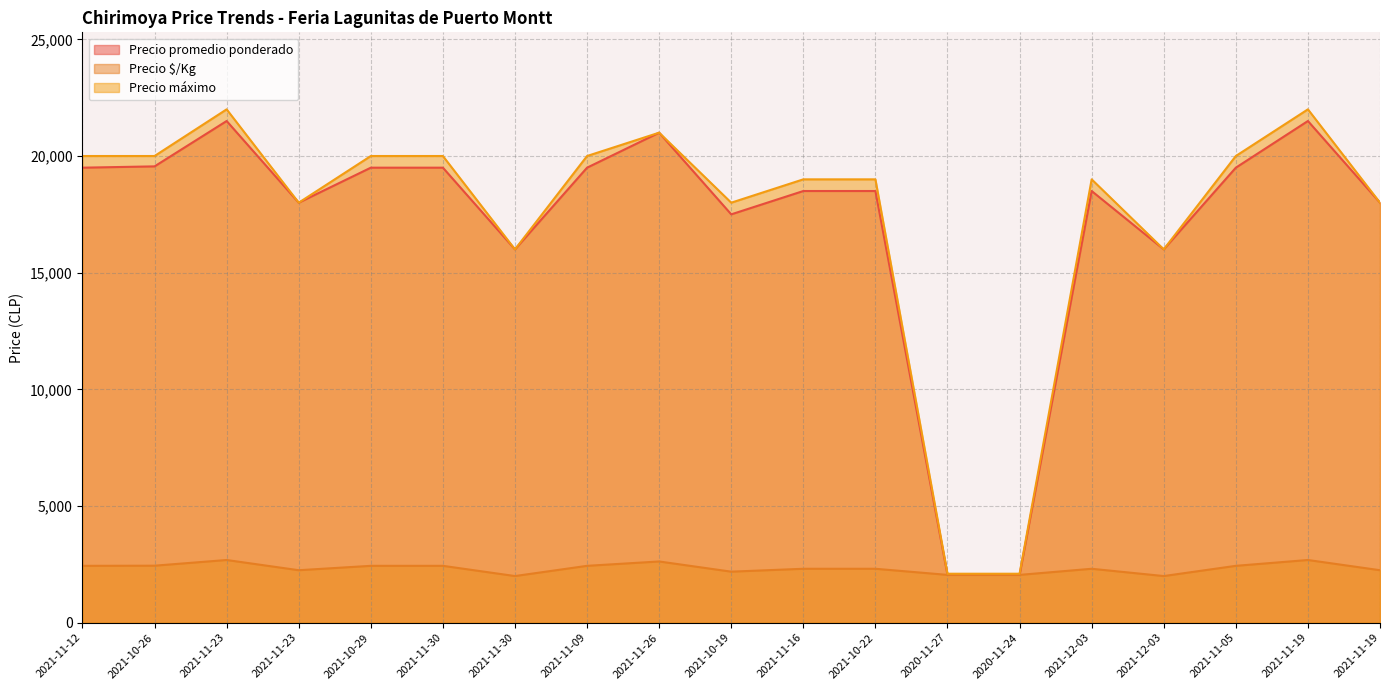

What value does the Precio promedio ponderado series have at 2021-11-16?

18500